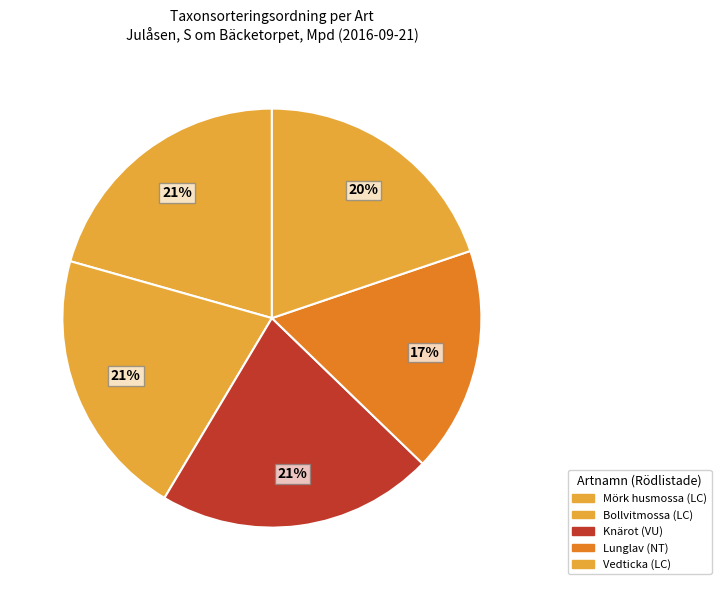

How many segments does this pie chart have?

5